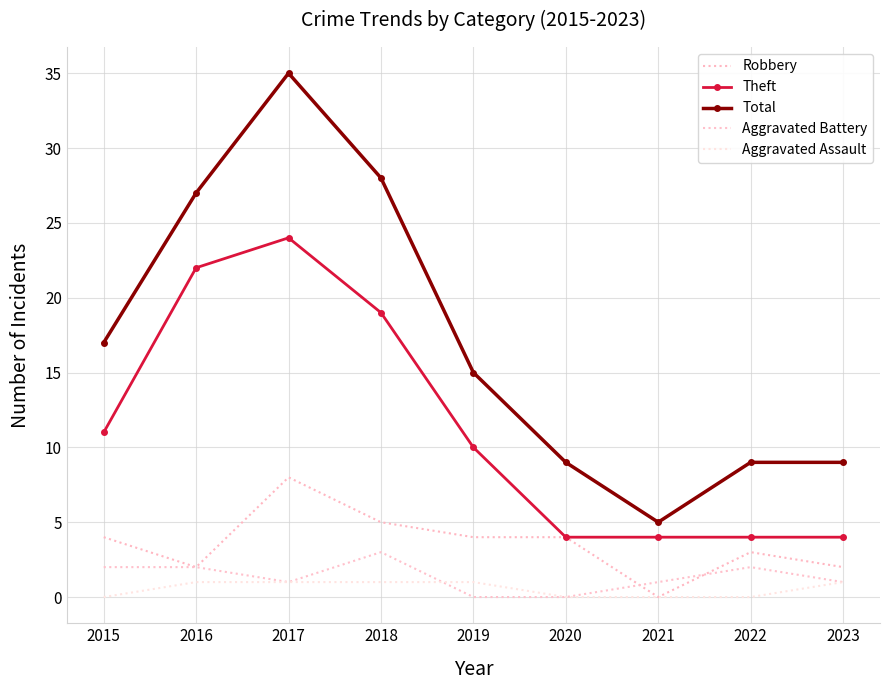

Is the value of Aggravated Battery at 2015 greater than the value of Total at 2017?

No